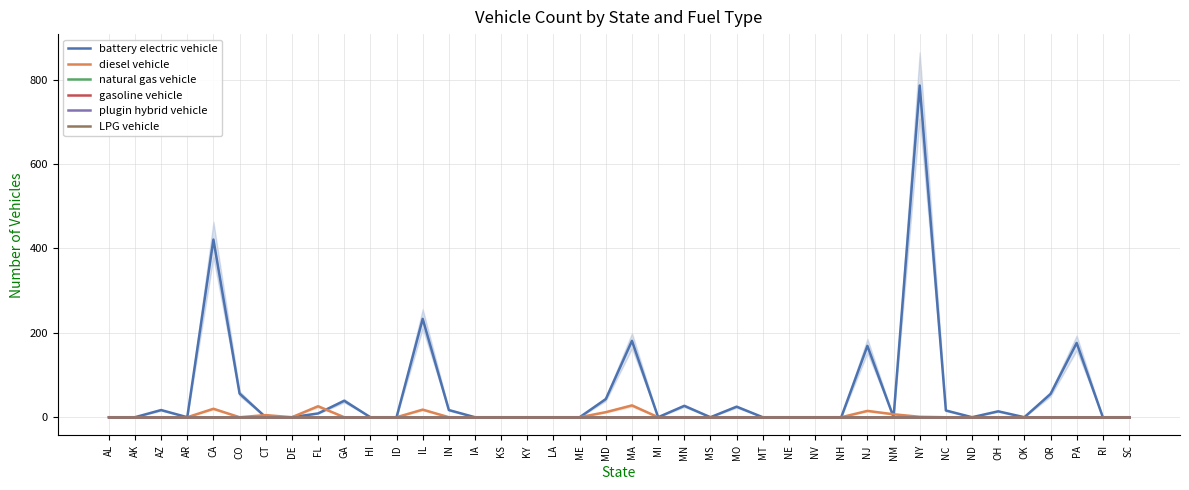

Which series changed the most between IN and NE?

battery electric vehicle